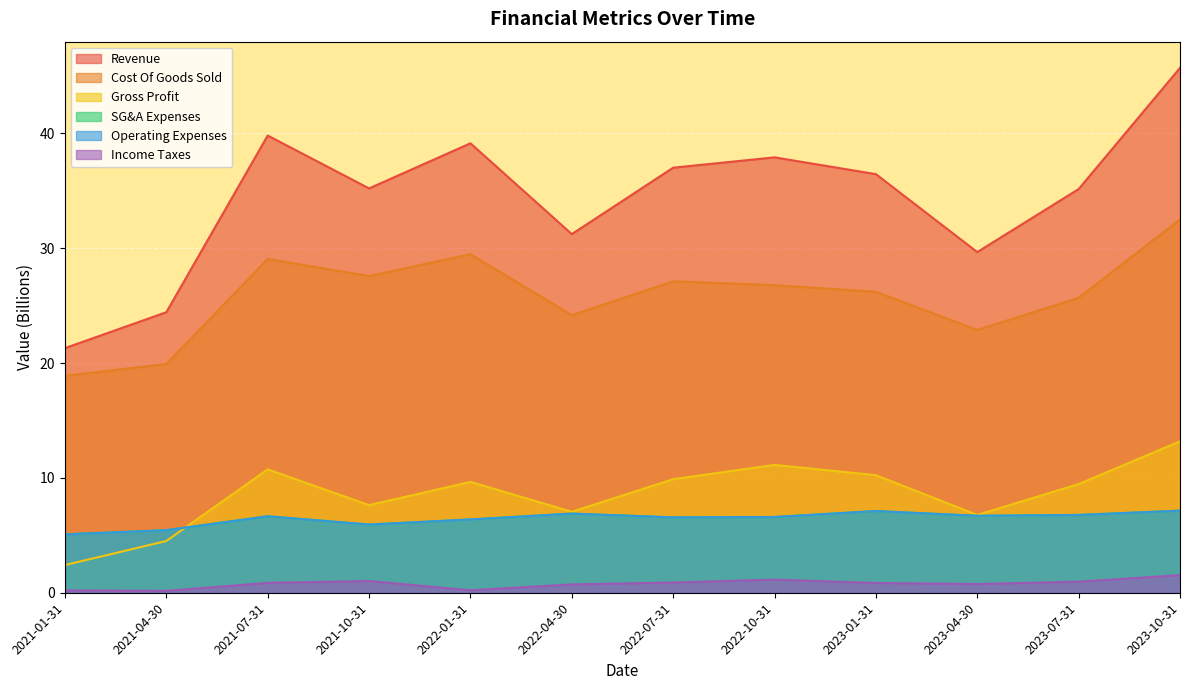

What are all the series names shown in the legend?

Revenue, Cost Of Goods Sold, Gross Profit, SG&A Expenses, Operating Expenses, Income Taxes